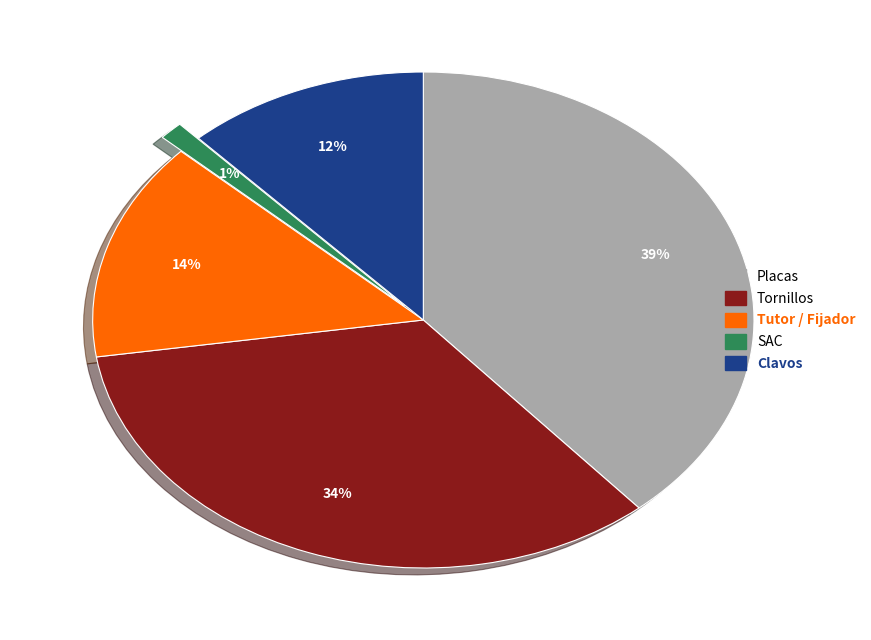

Do Tornillos and Placas together represent more than half of the pie?

Yes